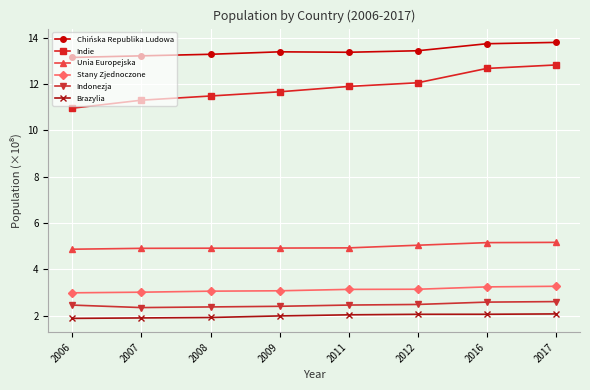

Is it true that Indonezja equals 2.4 at 2008?

True